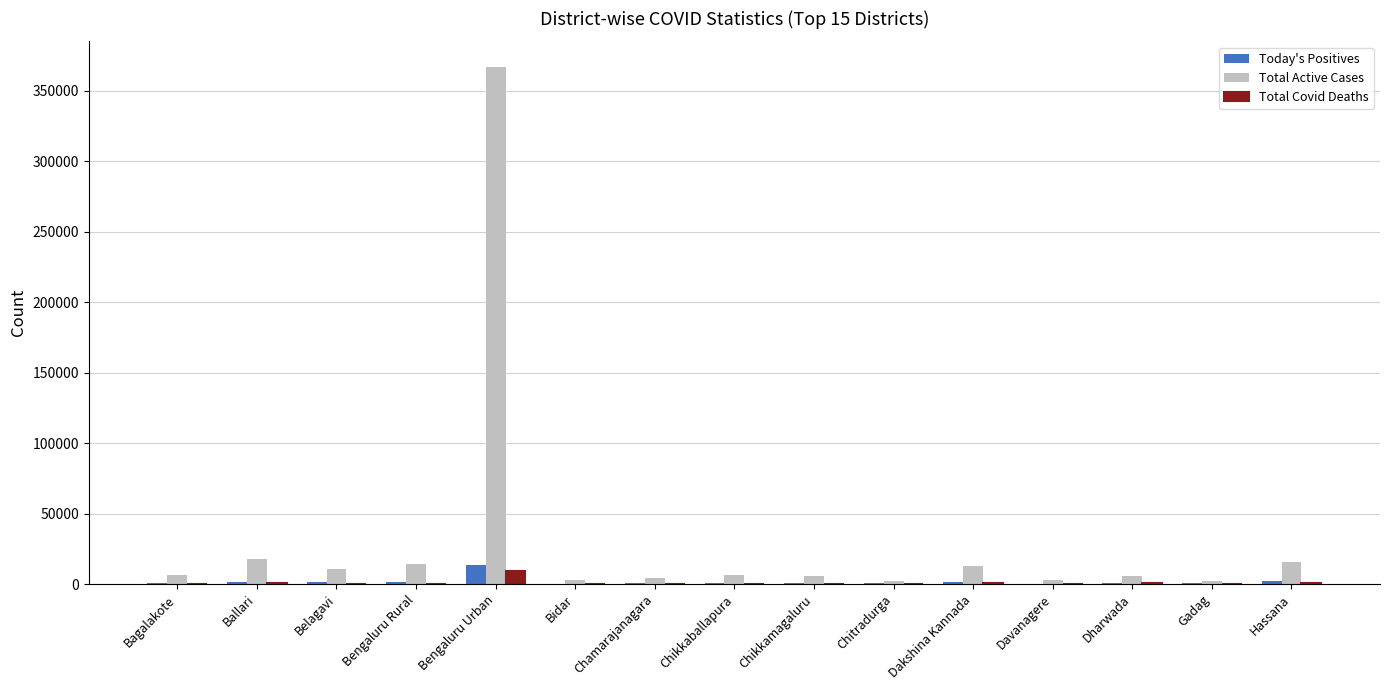

Which series has the largest total across all categories?

Total Active Cases